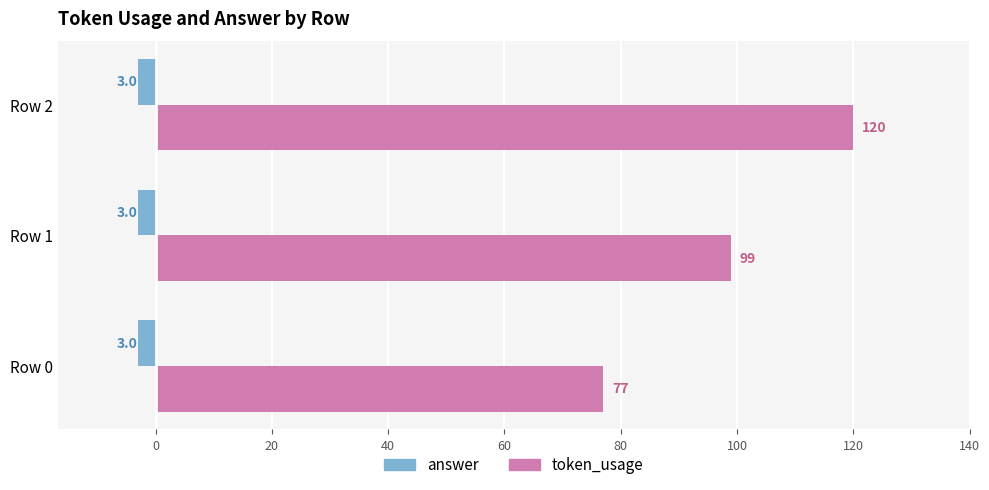

What is the spread (max minus min) of values at Row 1?

102